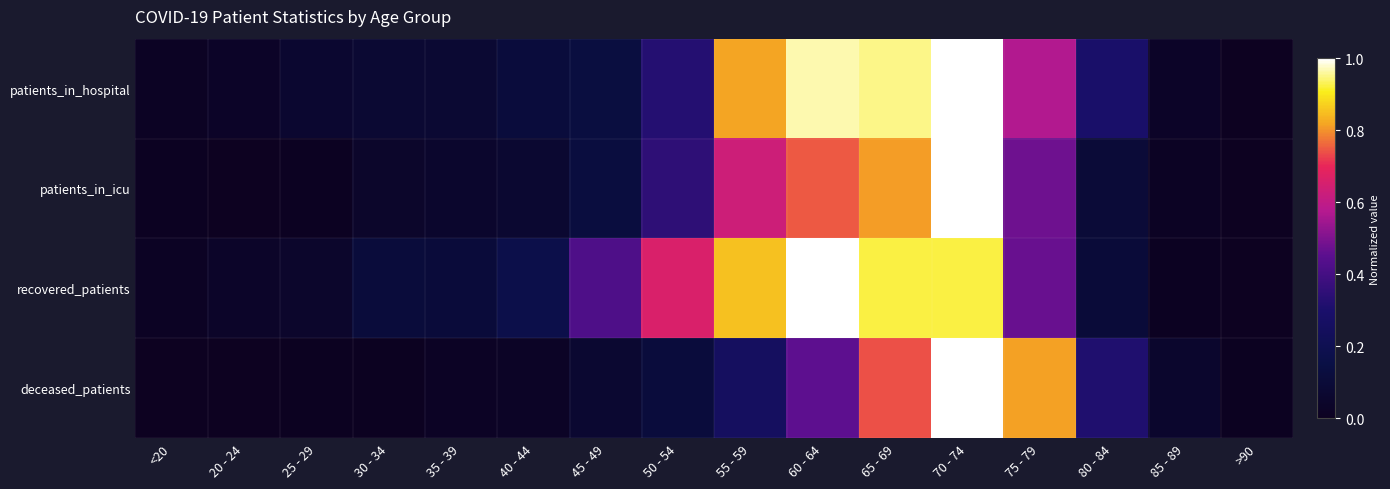

List the series in order of their overall mean, highest first.

recovered_patients, patients_in_hospital, patients_in_icu, deceased_patients